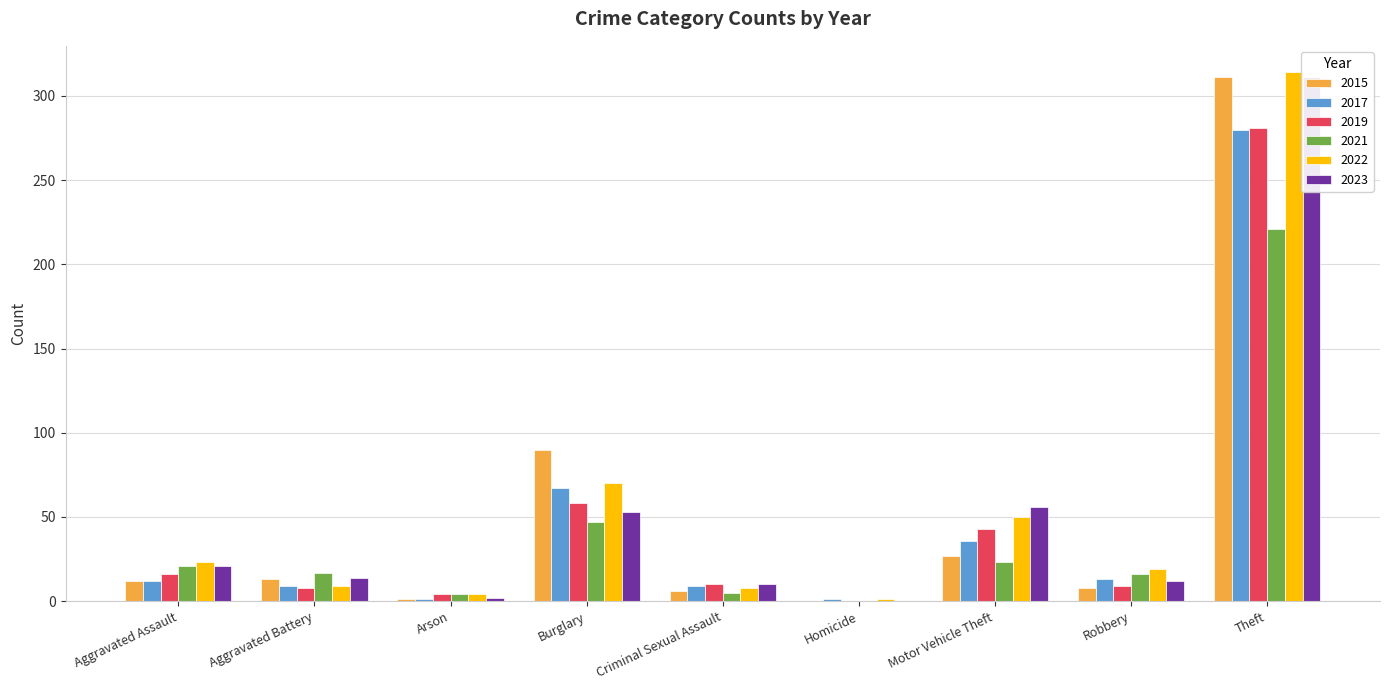

How many categories are shown in the chart?

9